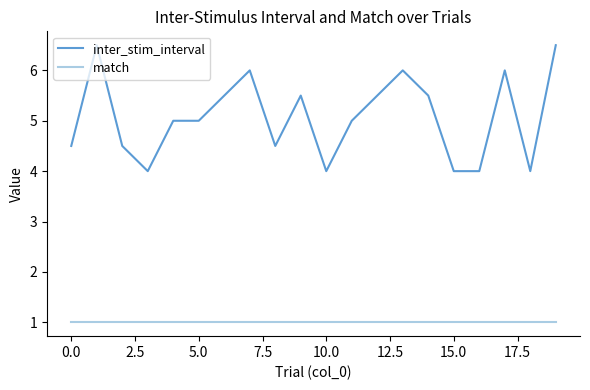

Reading left to right, what are all the values shown in this chart?

inter_stim_interval: 4.5	6.5	4.5	4.0	5.0	5.0	5.5	6.0	4.5	5.5	4.0	5.0	5.5	6.0	5.5	4.0	4.0	6.0	4.0	6.5
match: 1.0	1.0	1.0	1.0	1.0	1.0	1.0	1.0	1.0	1.0	1.0	1.0	1.0	1.0	1.0	1.0	1.0	1.0	1.0	1.0